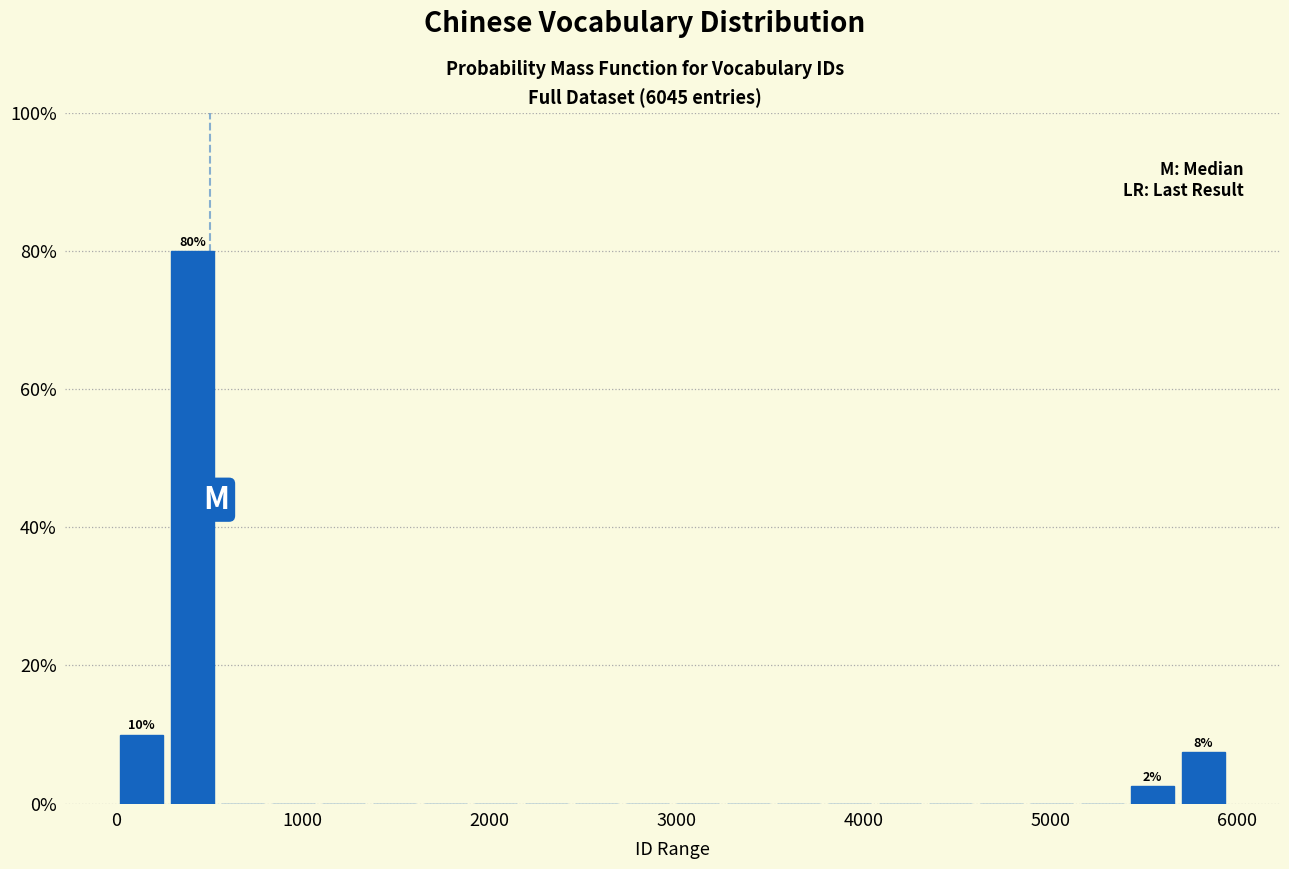

Read against the x-axis, roughly where is the centre of the tallest bar?

400